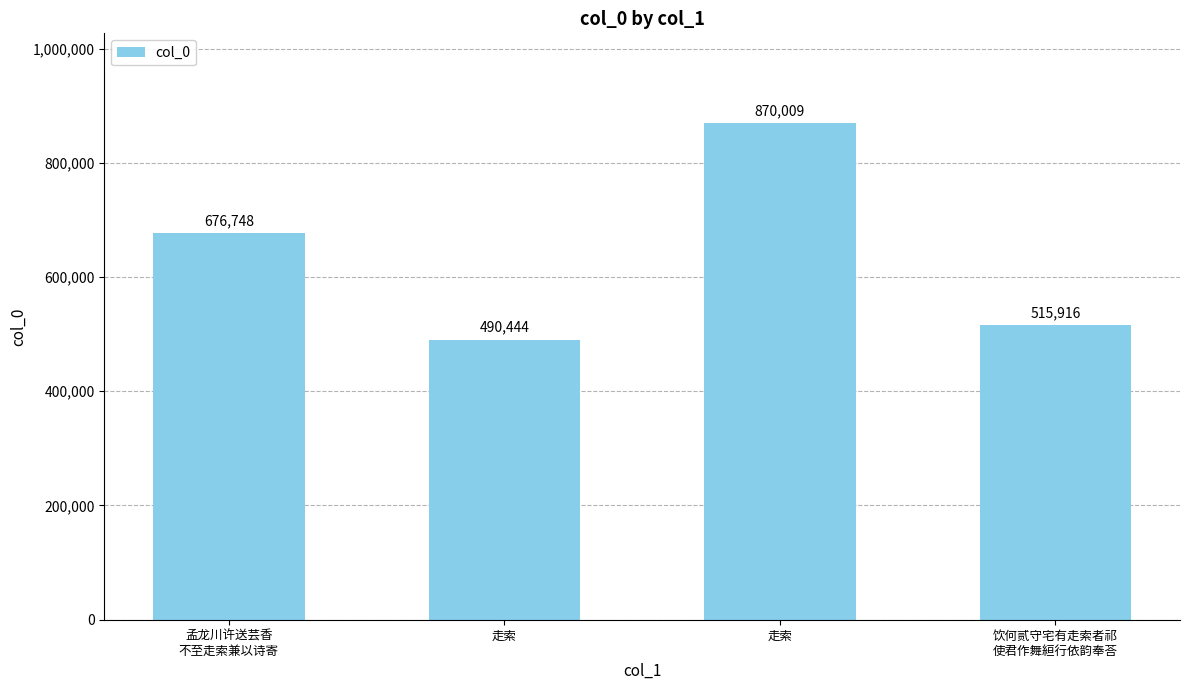

List the labels in order of value, largest first.

走索, 孟龙川许送芸香
不至走索兼以诗寄, 饮何贰守宅有走索者祁
使君作舞絙行依韵奉荅, 走索